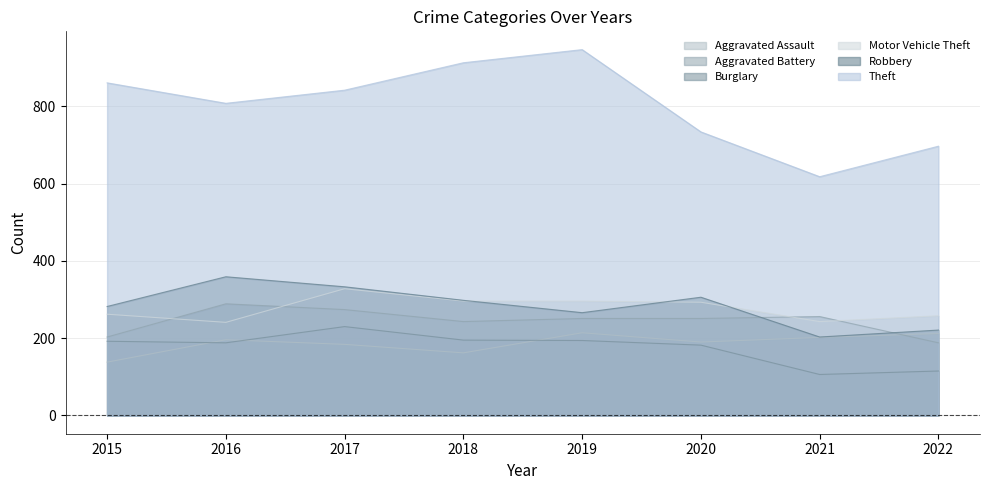

What is the maximum value shown in the chart?

947